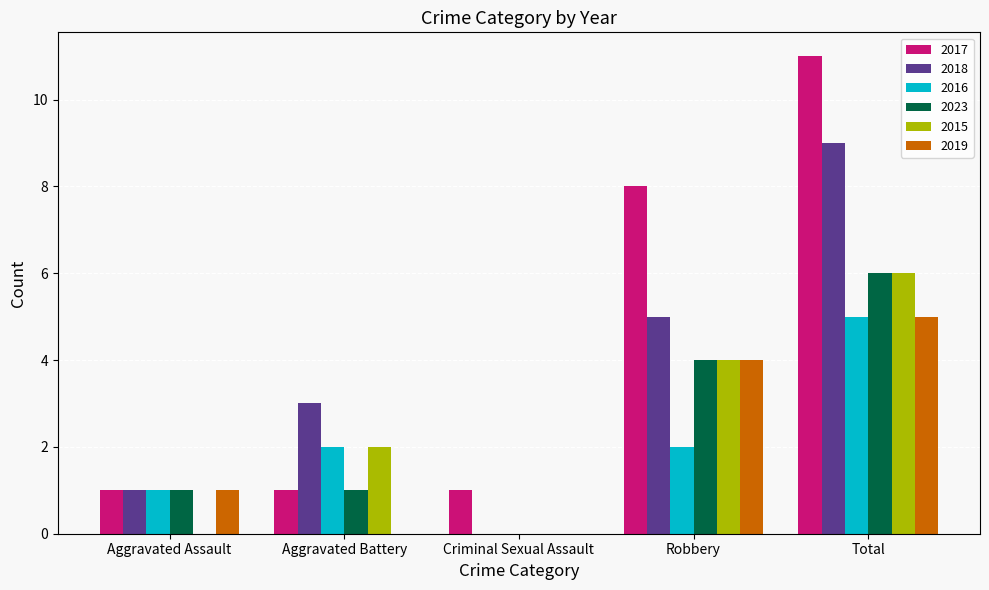

At which category is the sum across all series the highest?

Total